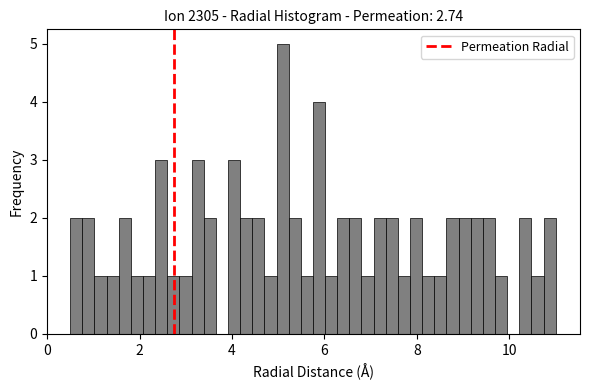

Read against the x-axis, roughly where is the centre of the tallest bar?

5.0